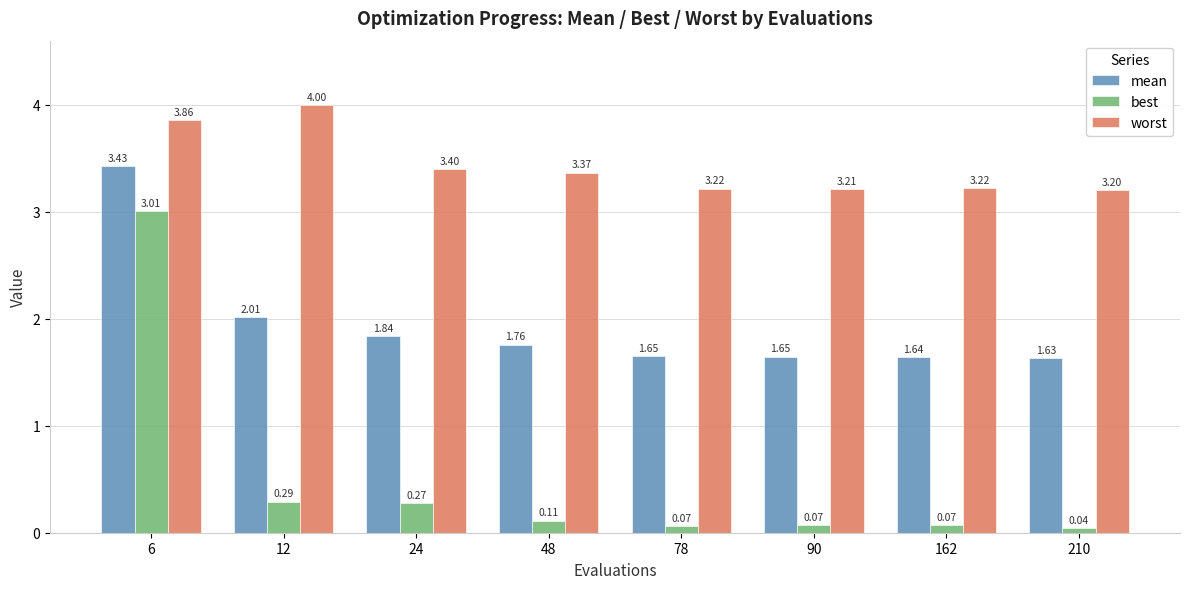

What is the maximum value shown in the chart?

4.0